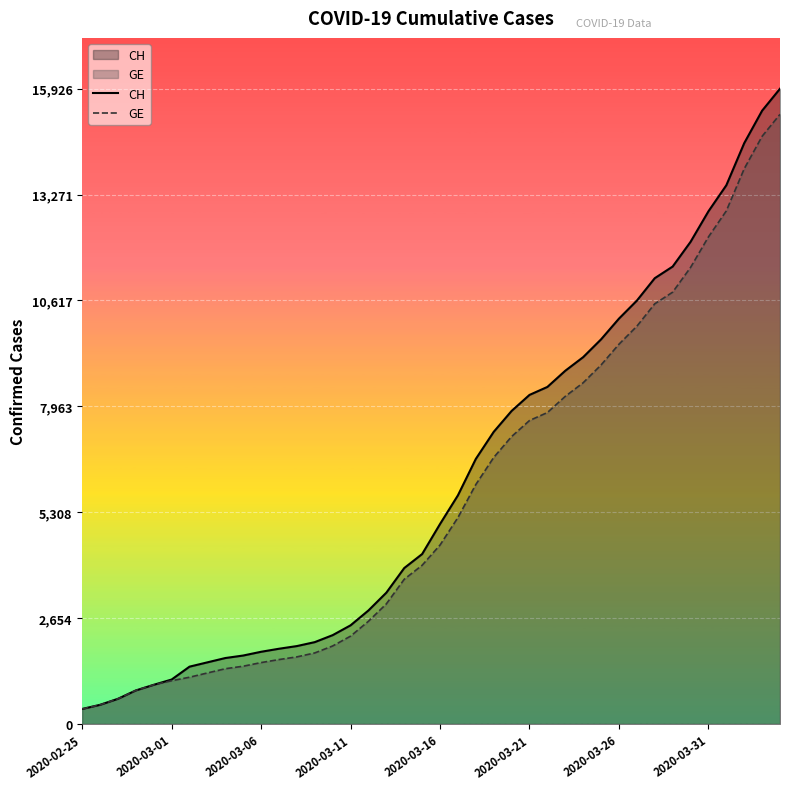

Which series has the largest range (max minus min)?

CH